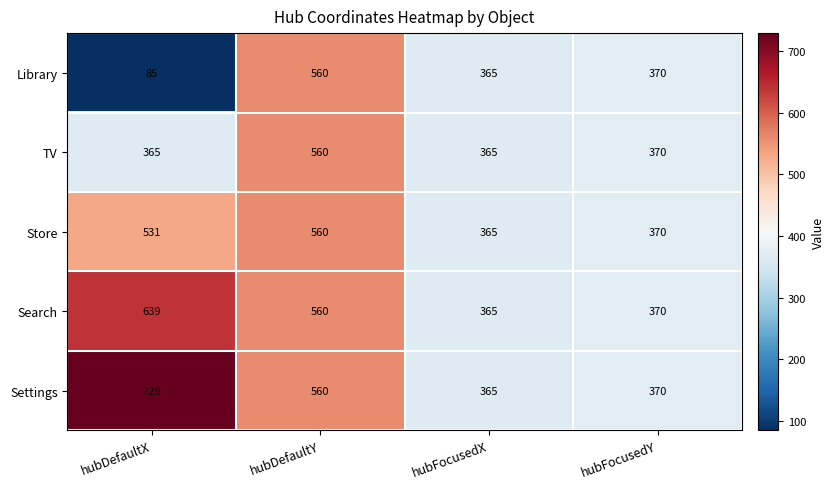

List the labels in order of Library value, largest first.

hubDefaultY, hubFocusedY, hubFocusedX, hubDefaultX